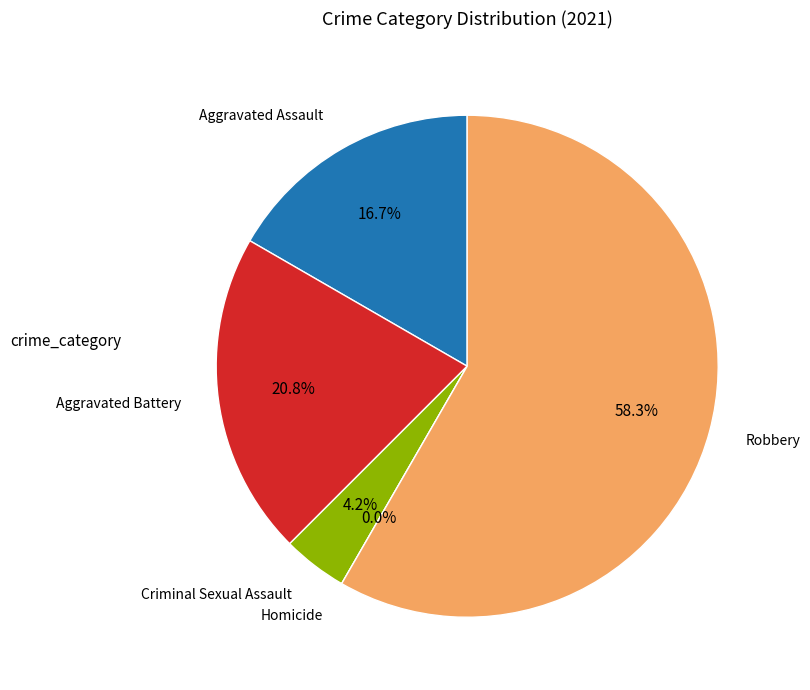

Rank the categories by value from lowest to highest.

Homicide, Criminal Sexual Assault, Aggravated Assault, Aggravated Battery, Robbery